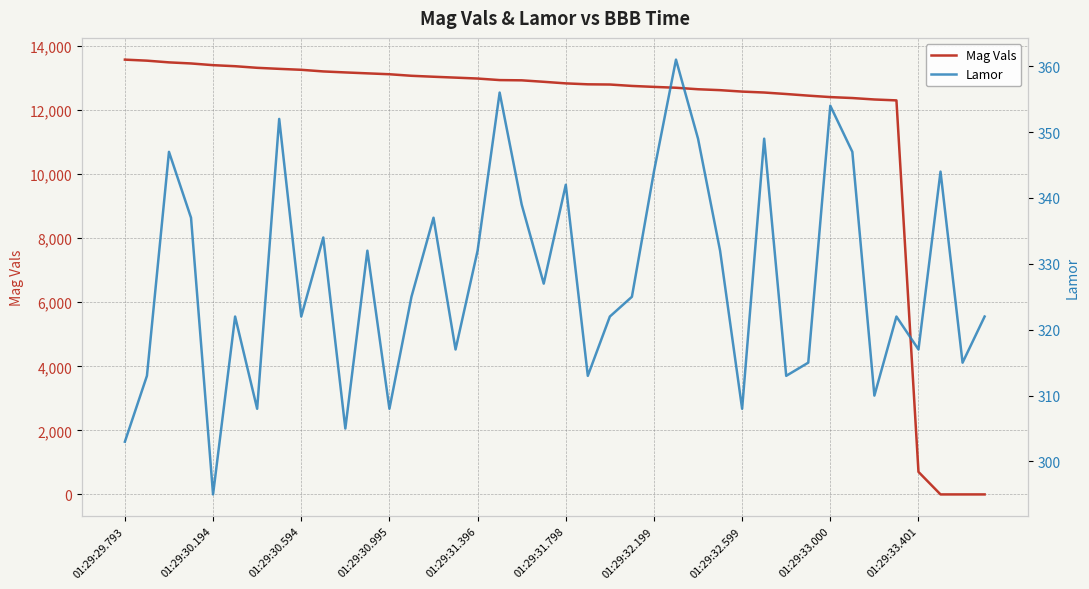

Does the chart display data point markers on the line(s)?

No